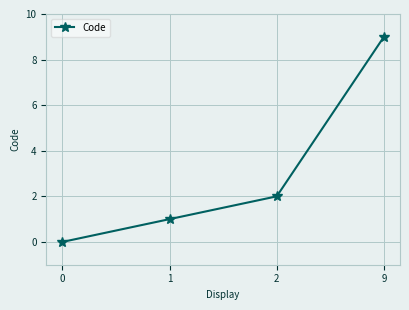

What is the average value?

3